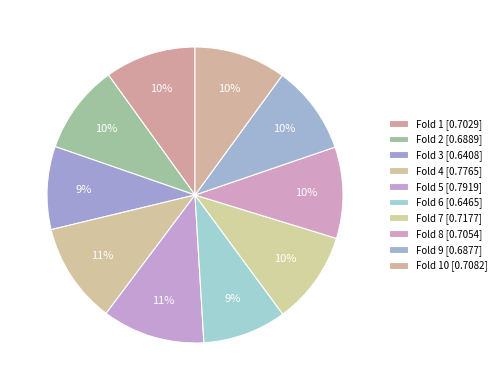

Count the number of slices in the pie.

10